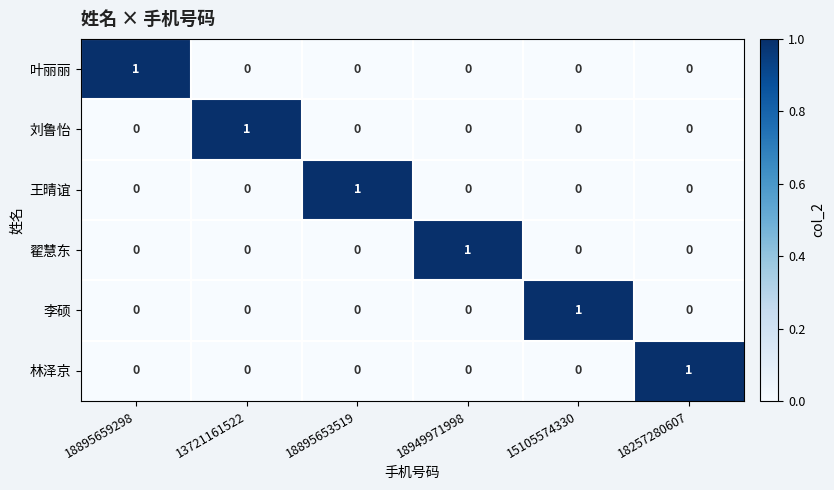

Count the 林泽京 values in the range 0 to 1.

6